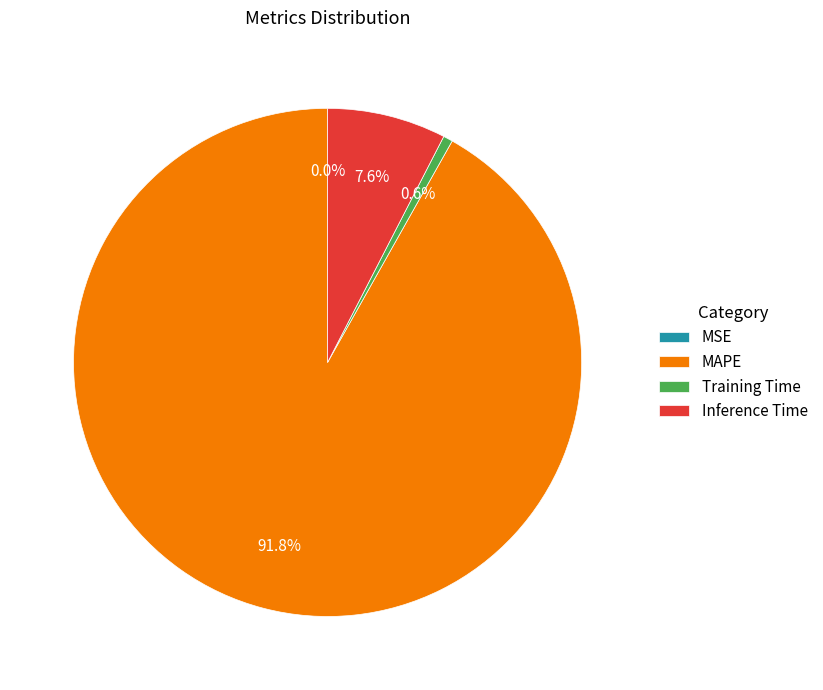

To the nearest percent, what is the average slice percentage?

25%